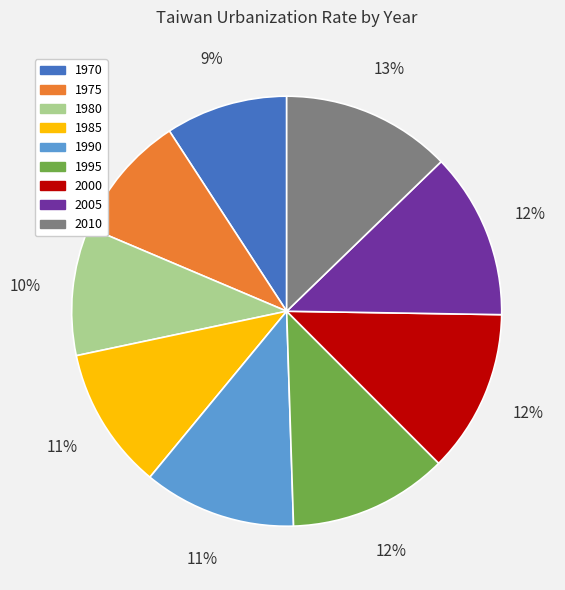

How many segments does this pie chart have?

9